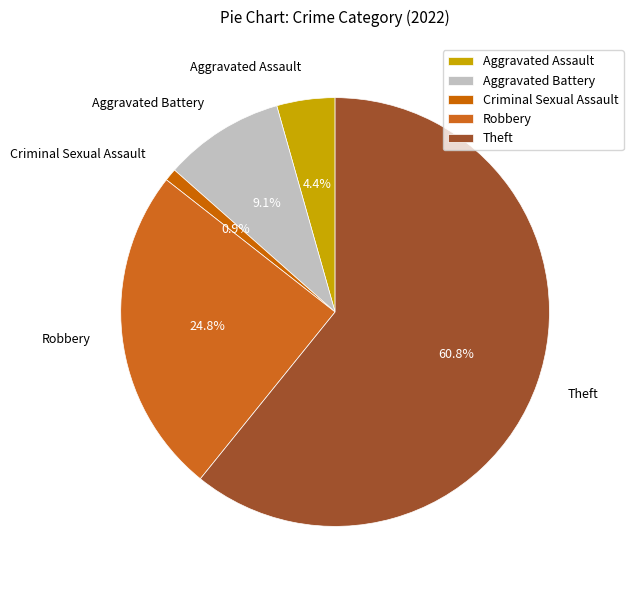

Combined, do Aggravated Battery and Theft account for over 50%?

Yes